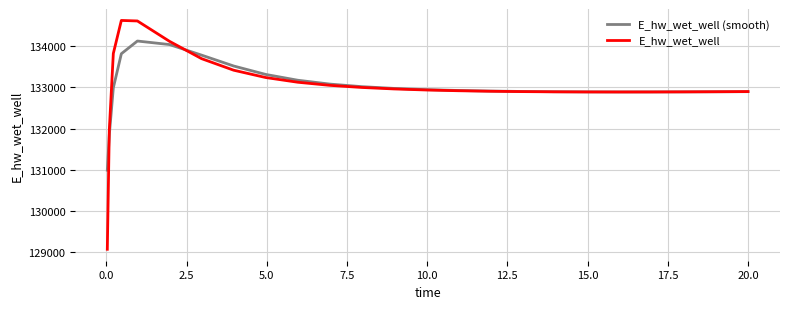

List the series in order of their peak value, lowest first.

E_hw_wet_well (smooth), E_hw_wet_well